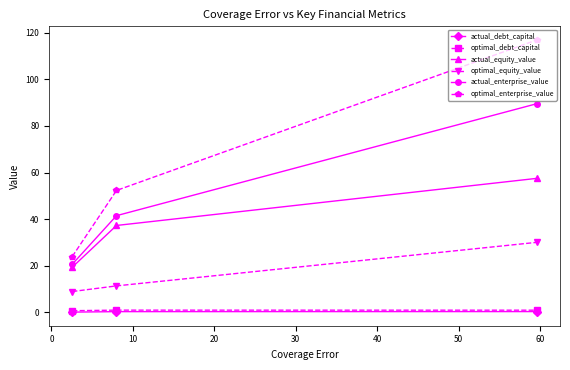

Which series has the largest total across all categories?

optimal_enterprise_value